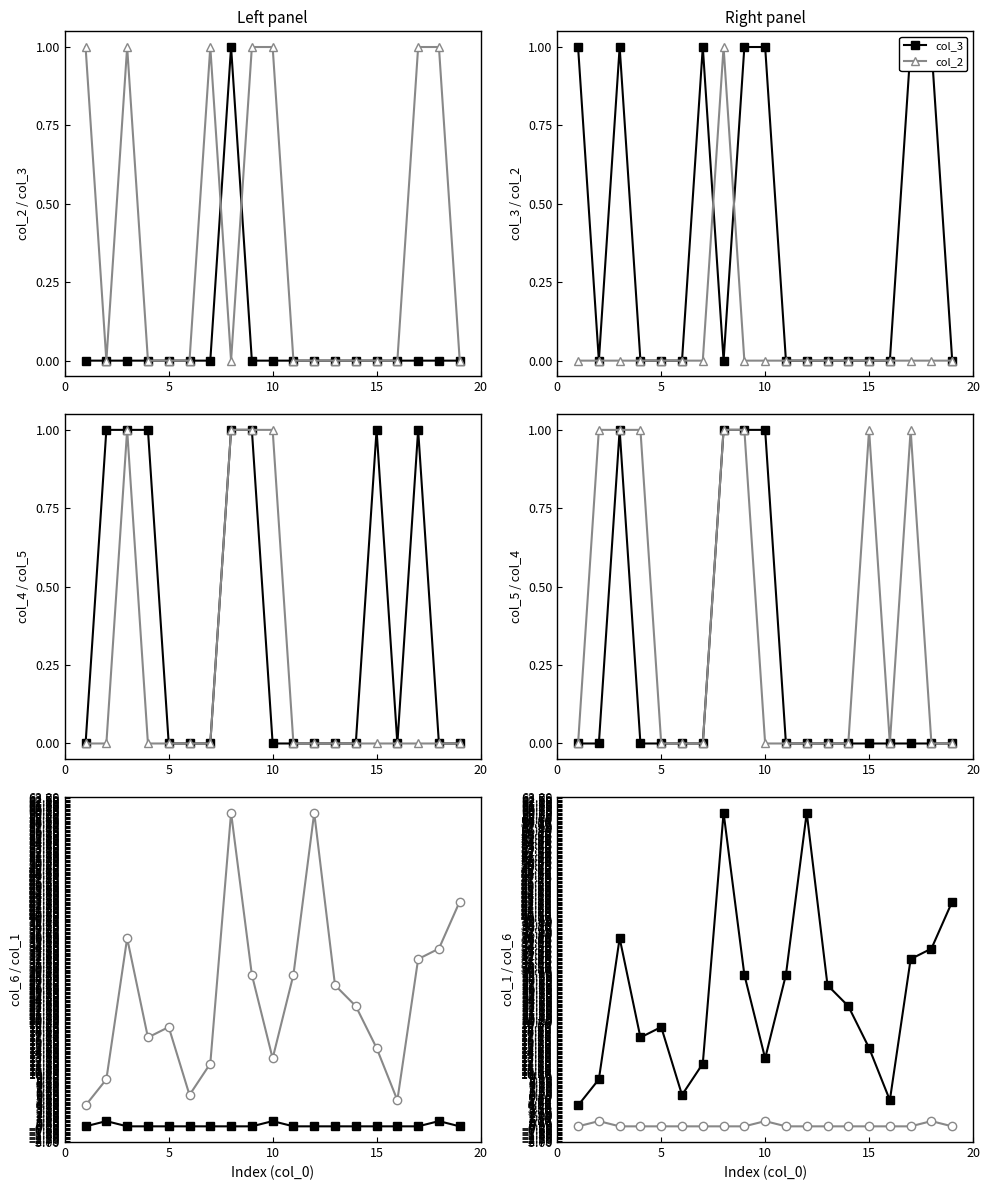

What is the difference between the highest and lowest values at 5?

36